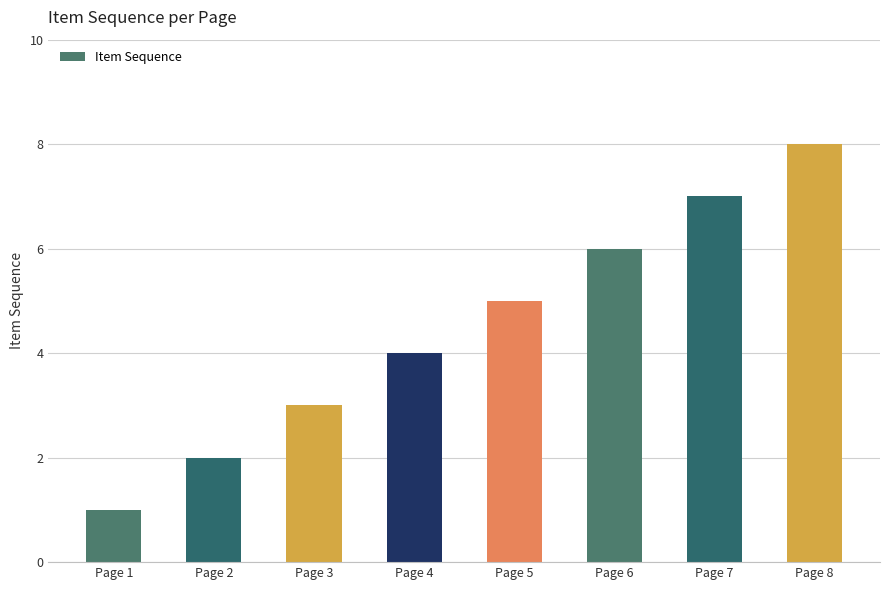

List the labels in order of value, smallest first.

Page 1, Page 2, Page 3, Page 4, Page 5, Page 6, Page 7, Page 8